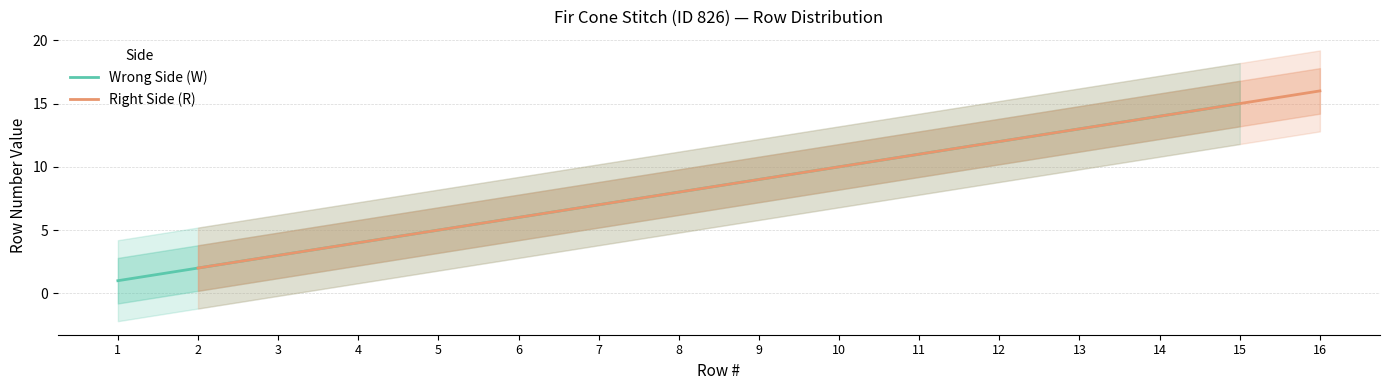

The Wrong Side (W) series shows 25 at 15. True or false?

False